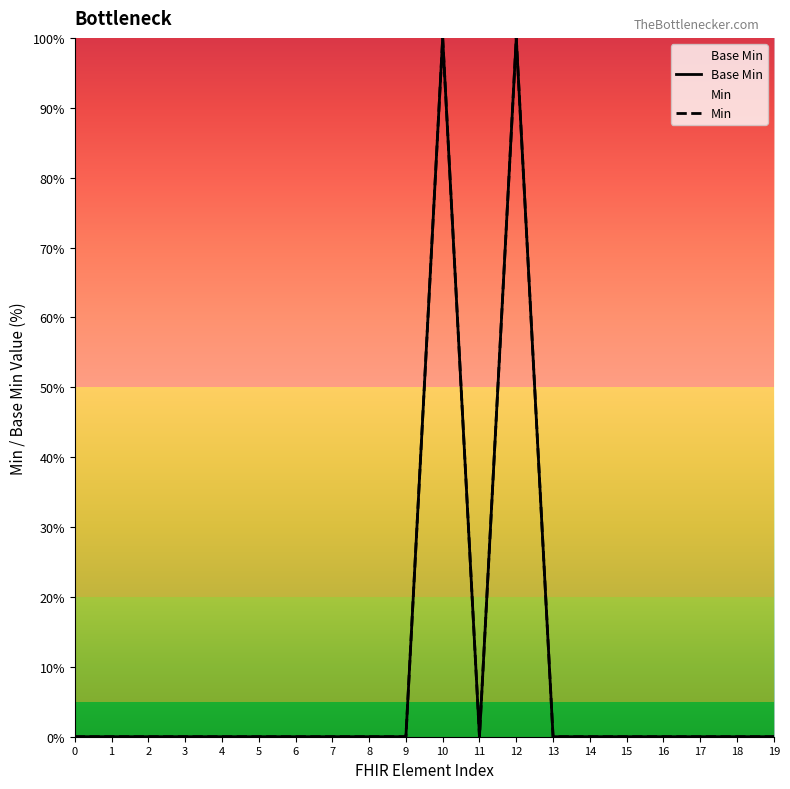

Between 2 and 3, which series saw the biggest shift?

Base Min